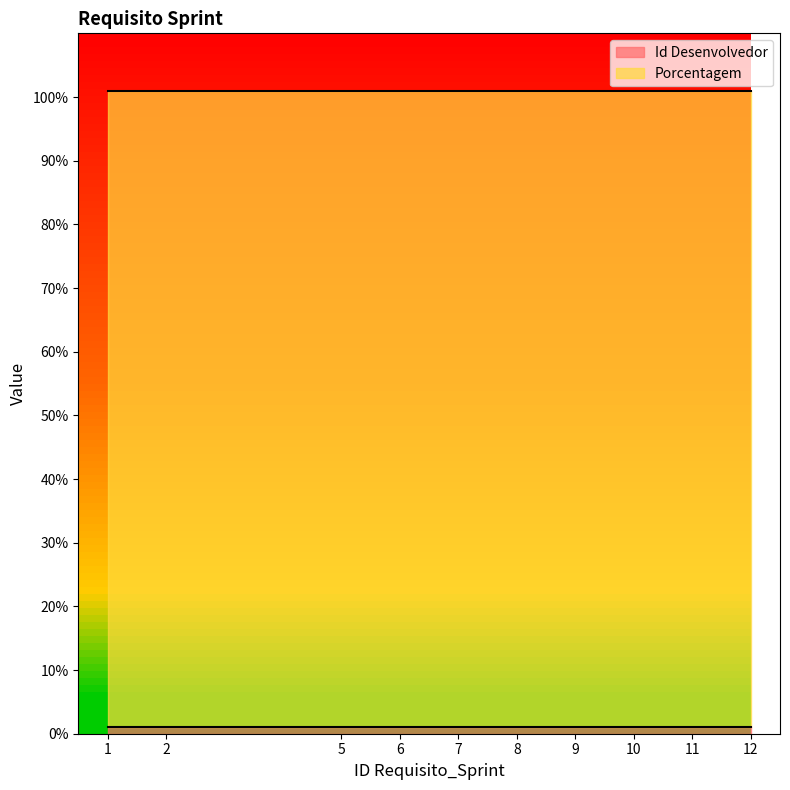

What is the maximum value for Porcentagem?

100